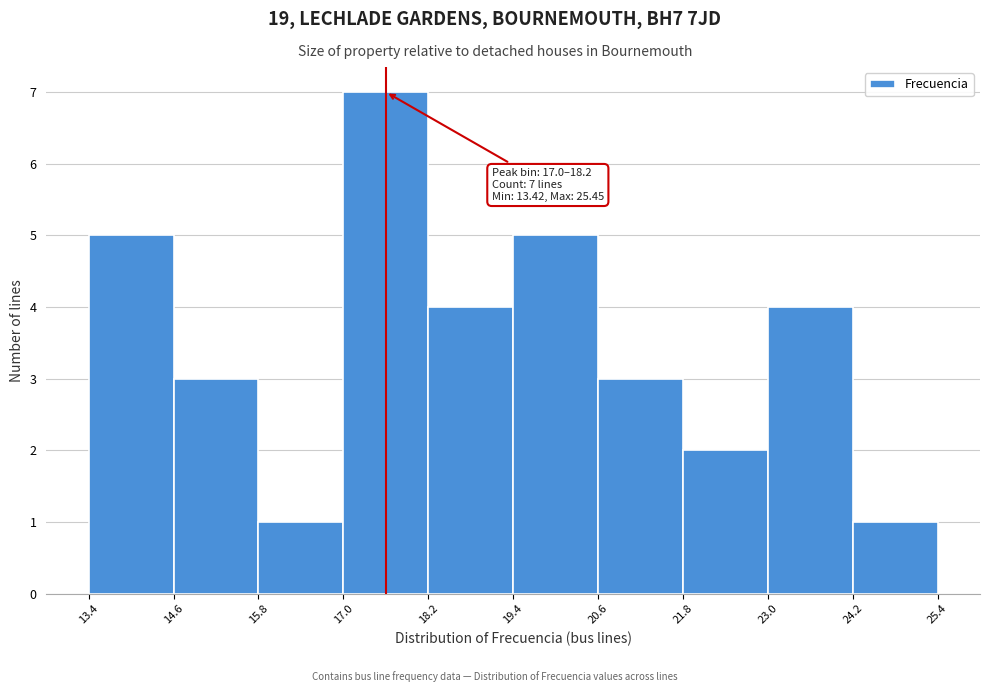

Which range on the x-axis has the tallest bar?

17.0 to 18.2